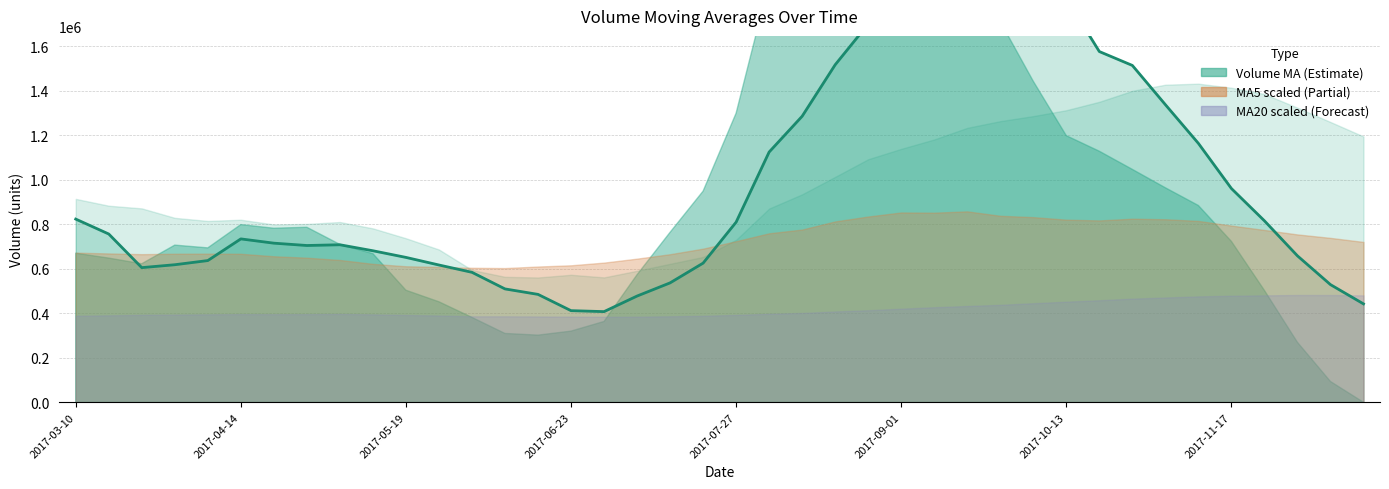

How many data points does each series have?

40